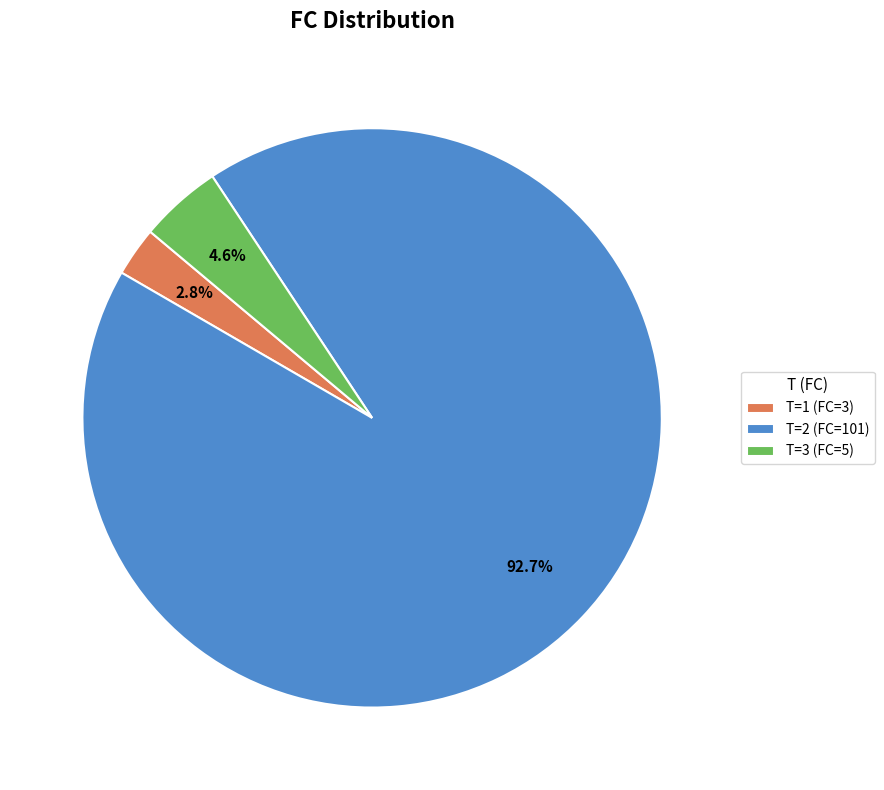

Combined, what portion of the pie is T=1 (FC=3) and T=2 (FC=101)?

95.4%